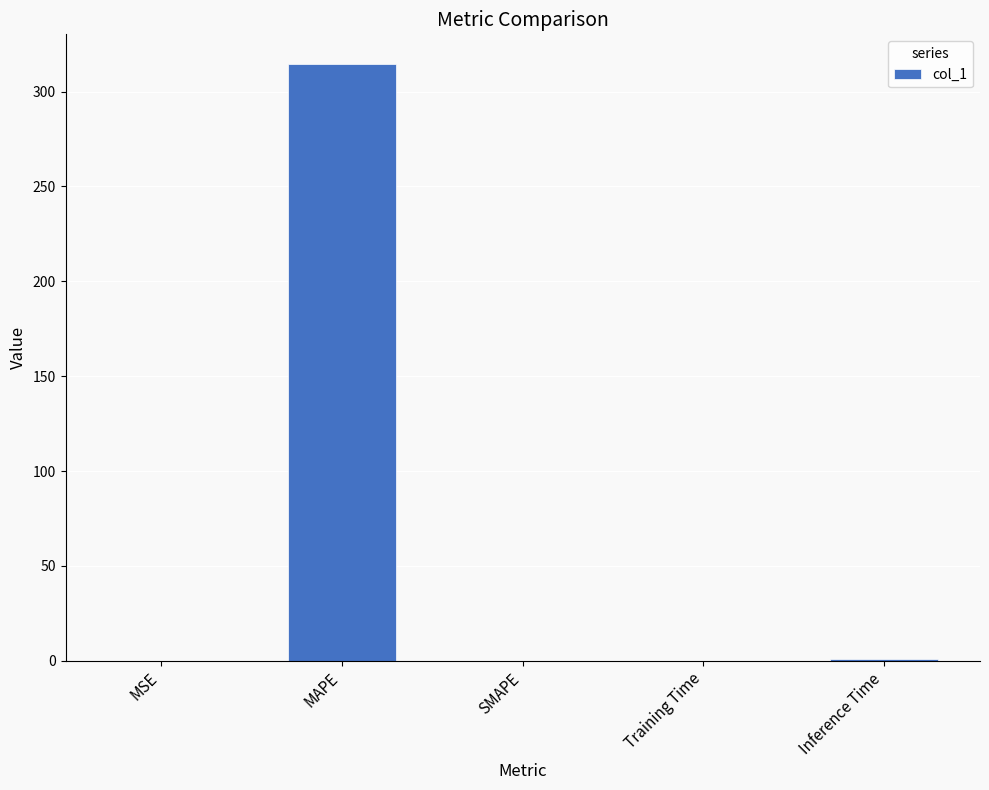

What is the change in value from SMAPE to Inference Time?

+0.9